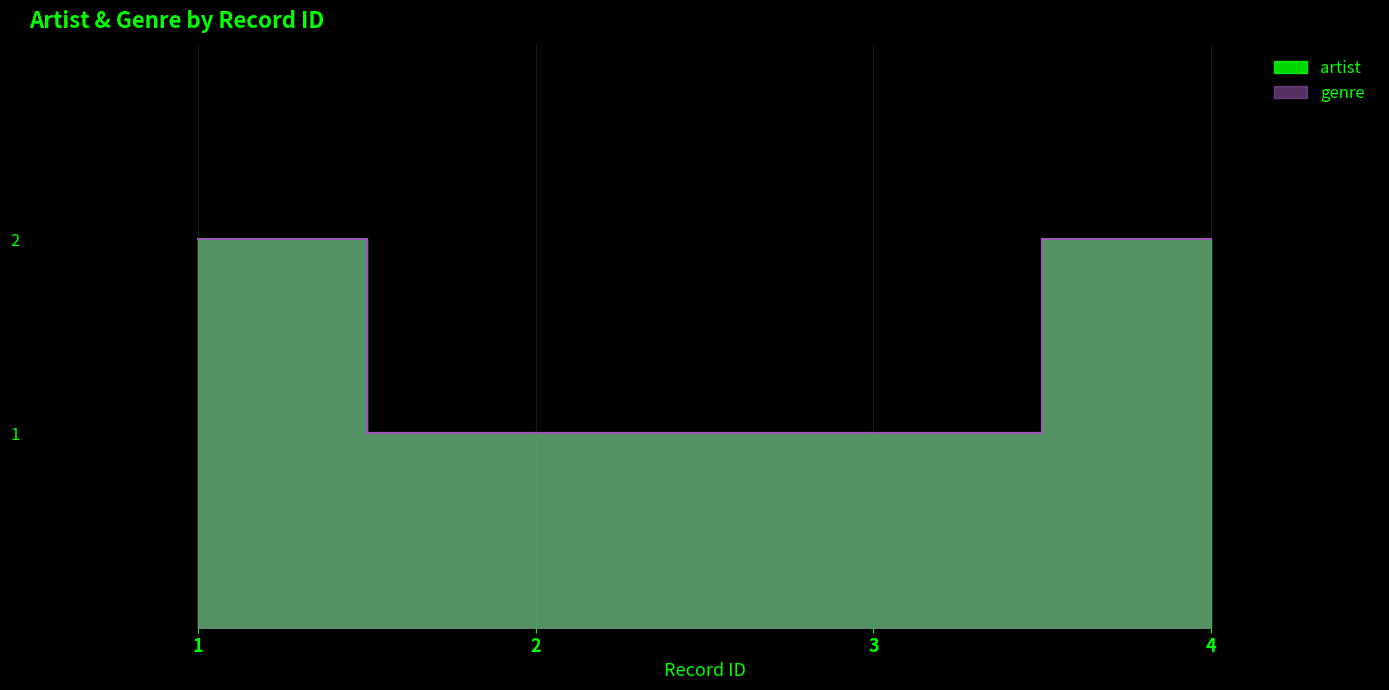

Is it true that artist equals 2 at 1?

True